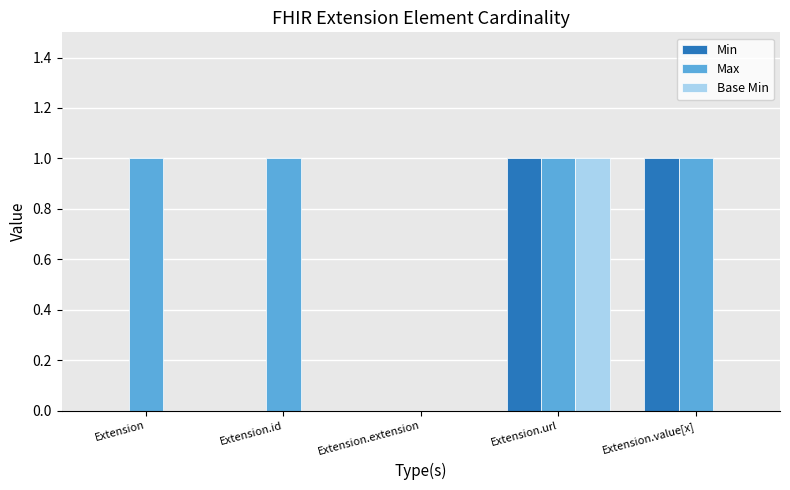

How many series are shown in this chart?

3